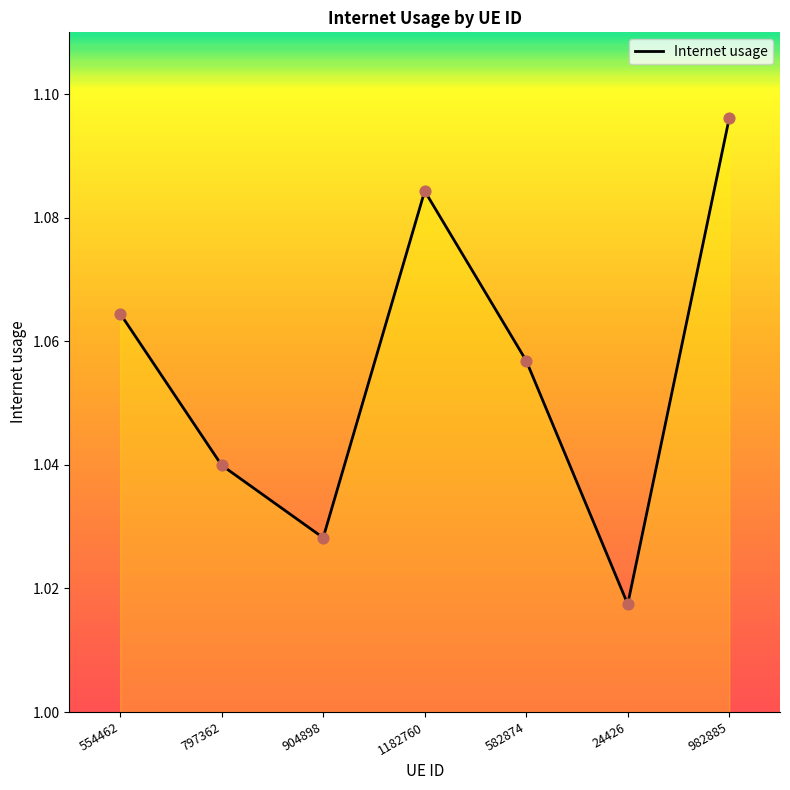

Approximately how many times larger is the value at 904898 compared to 1182760?

0.9